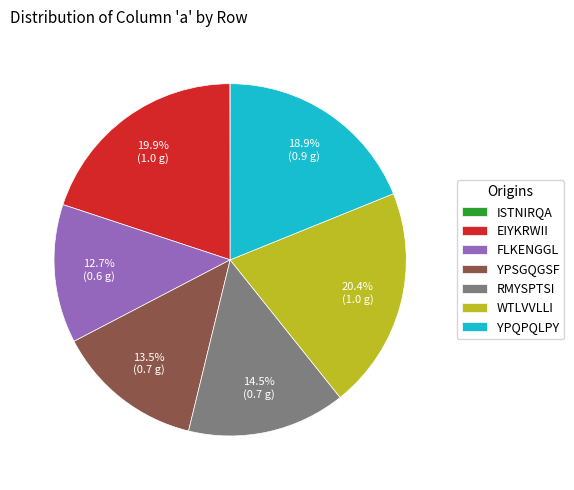

The RMYSPTSI slice represents 6% of the pie. True or false?

False